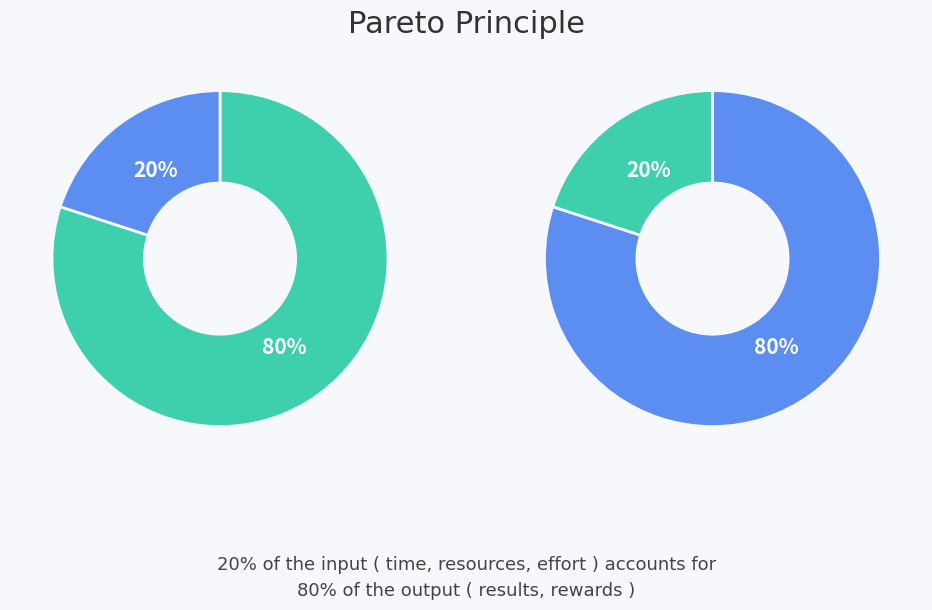

True or false: P.D. 21 accounts for 1% of the total.

False